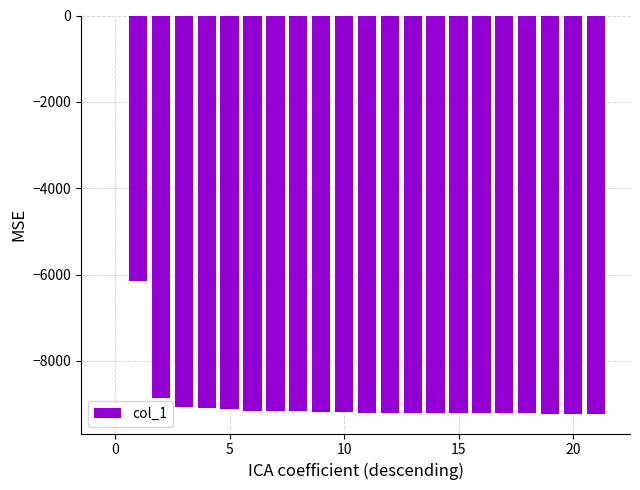

What is the sum of all values?

-189490